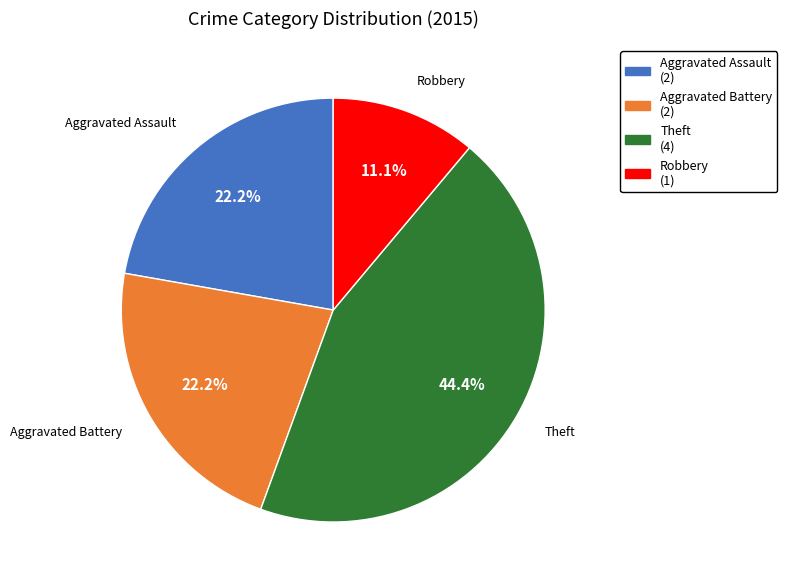

Combined, do Theft and Aggravated Battery account for over 50%?

Yes